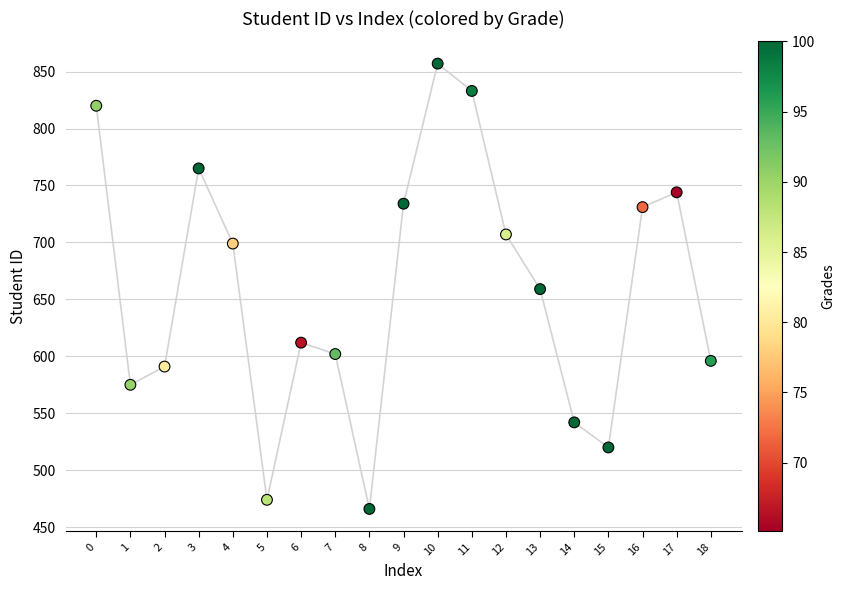

What is the range of Y values (max minus min)?

391